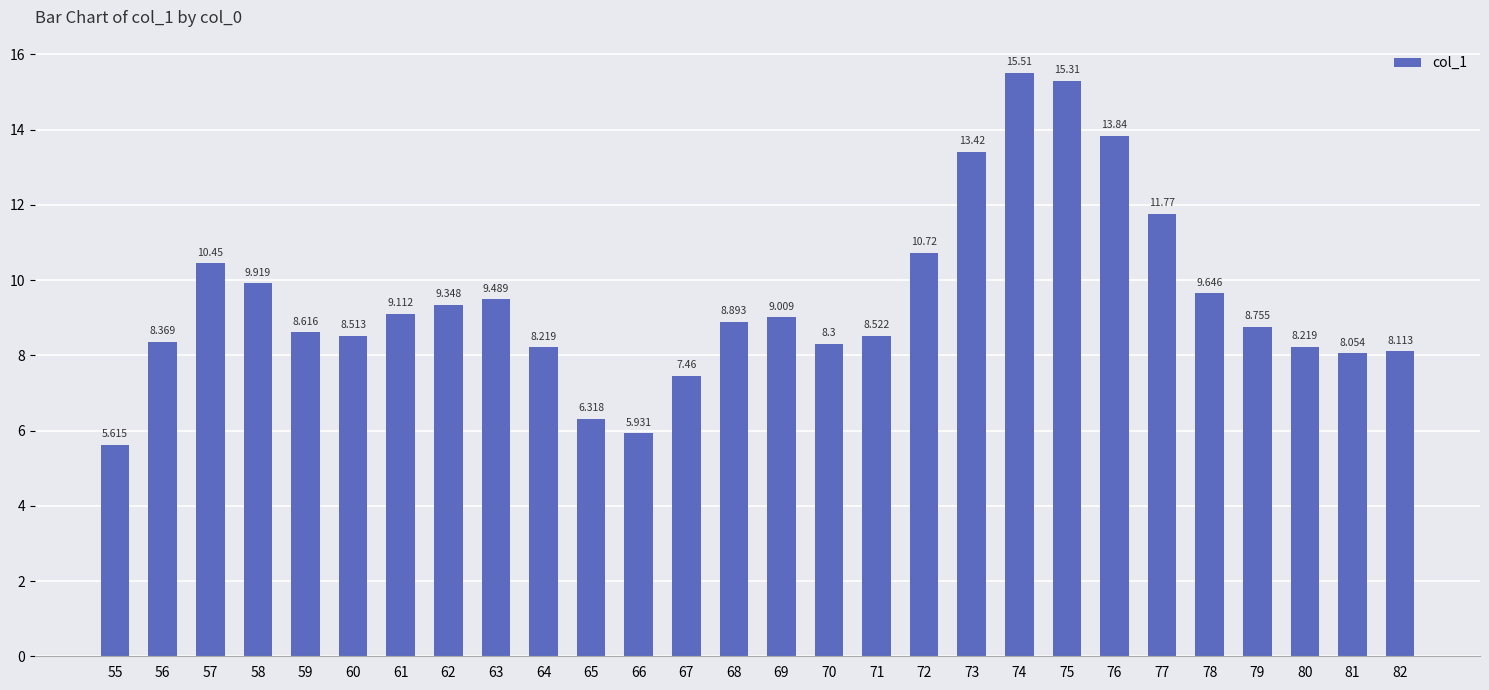

Where is the data nearest to the value 10?

58